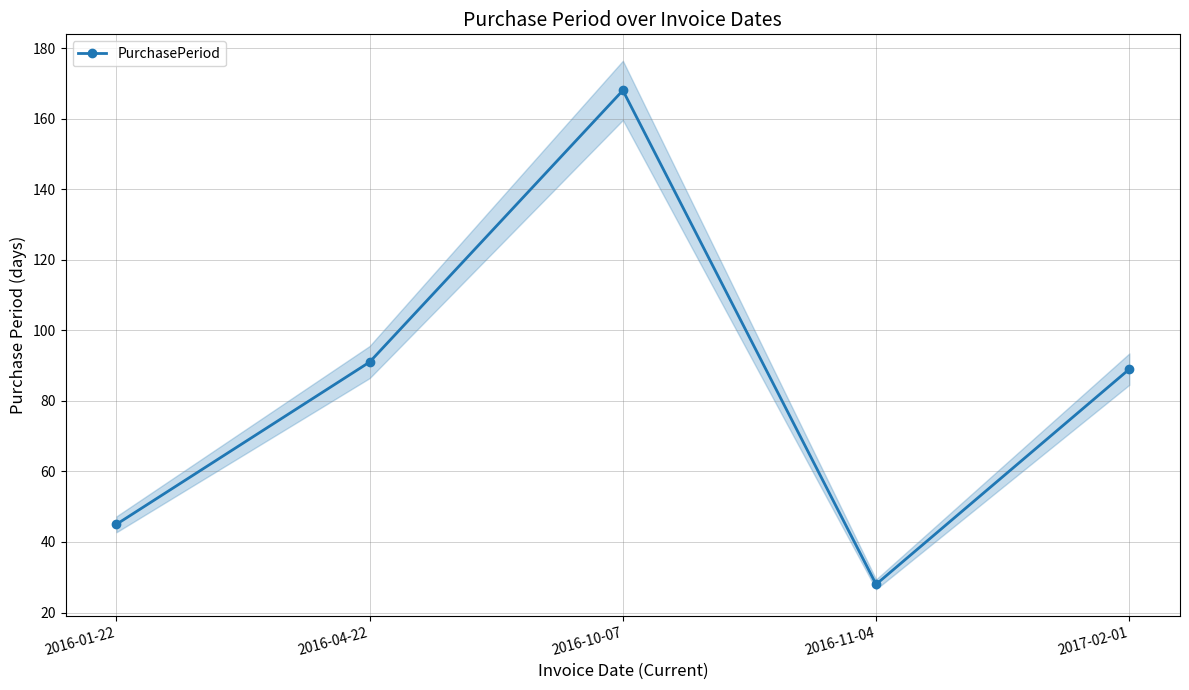

What position from the right is 2016-01-22?

5